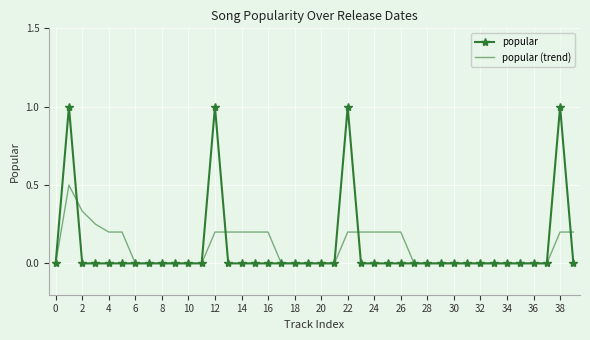

Rank the series by their maximum value, from highest to lowest.

popular, popular (trend)